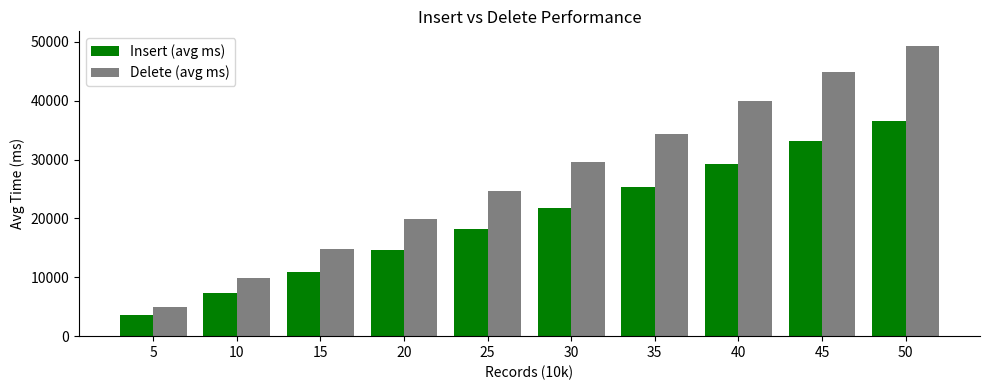

What is the sum of the Delete (avg ms) values at 45 and 5?

49743.5